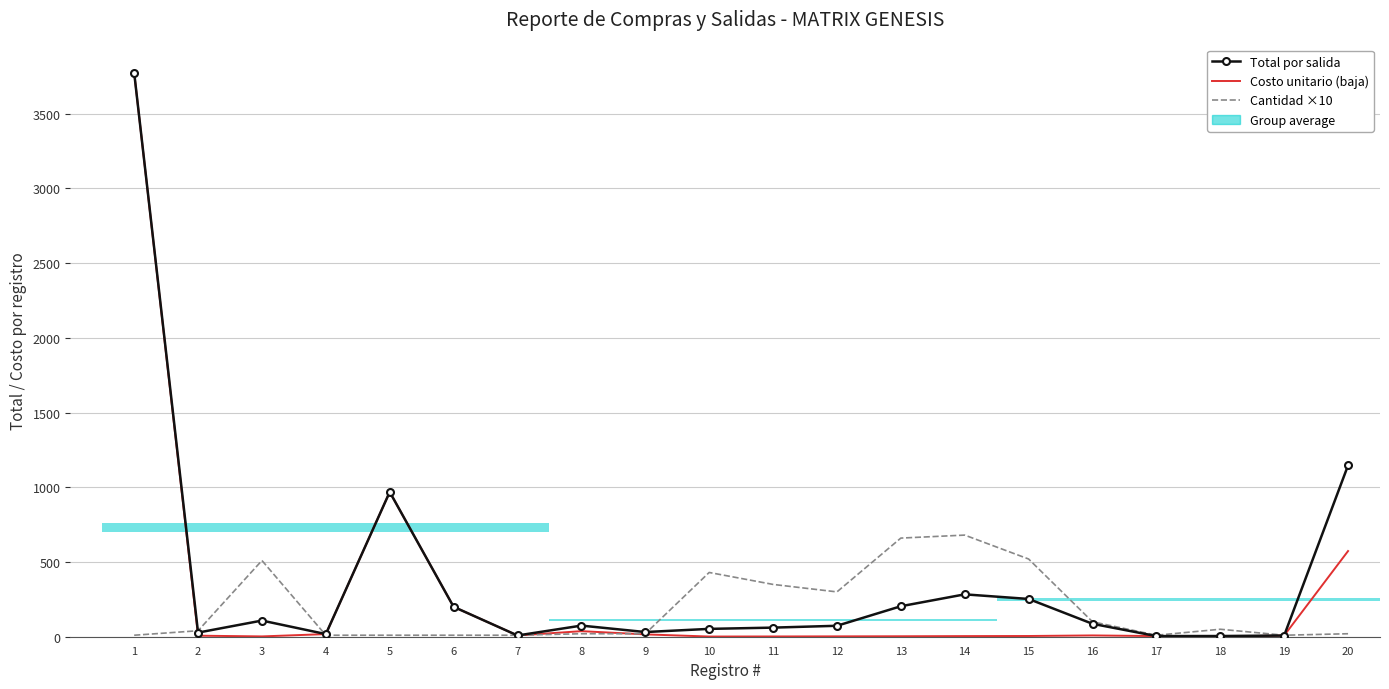

What is the greatest value displayed?

3774.6